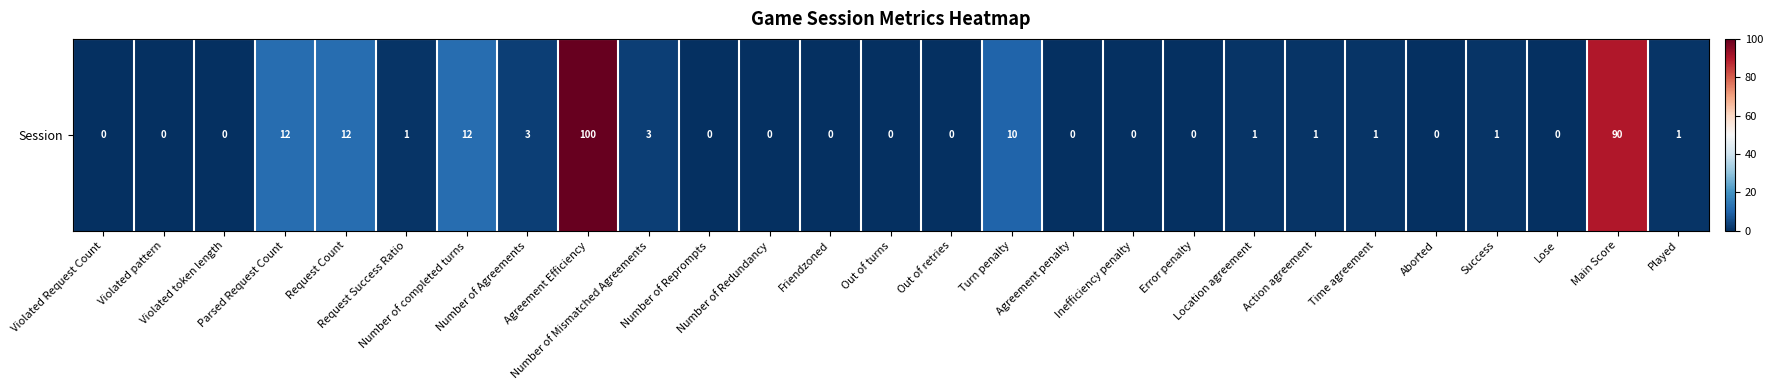

How many values are below 1?

13